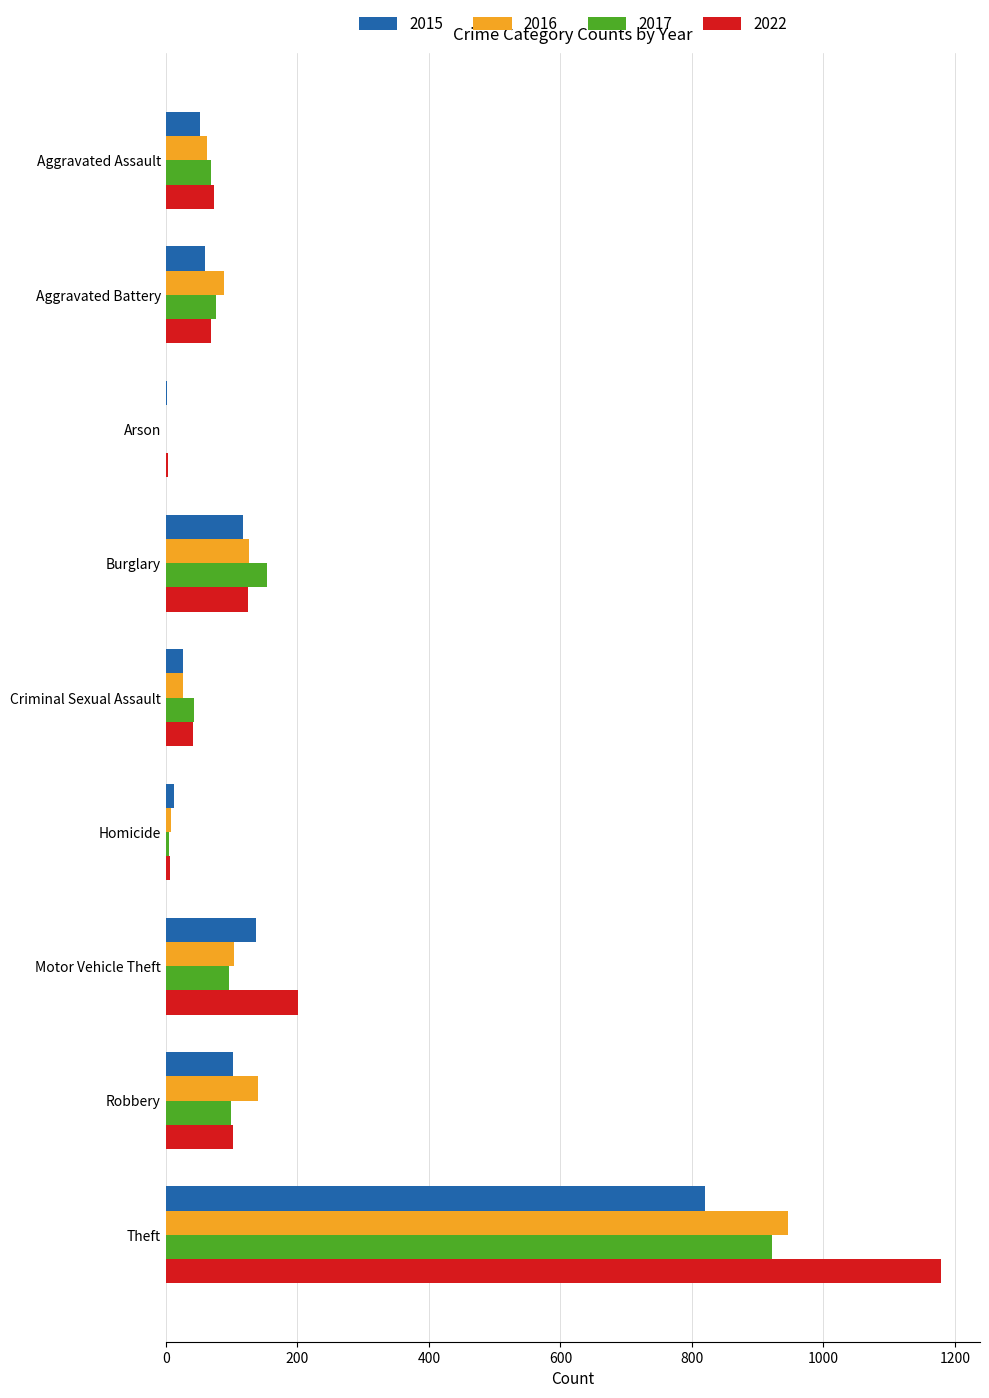

Is it true that 2017 equals 169 at Robbery?

False